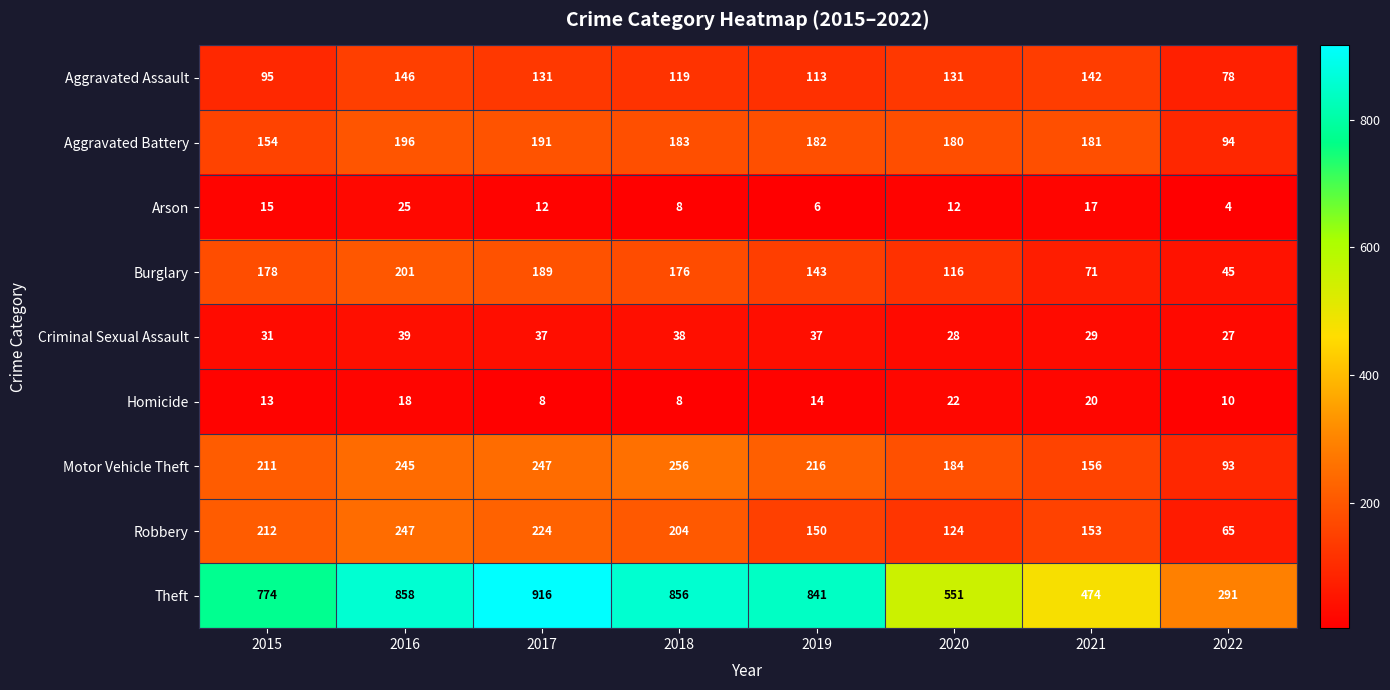

At how many categories does at least one series exceed 94?

8